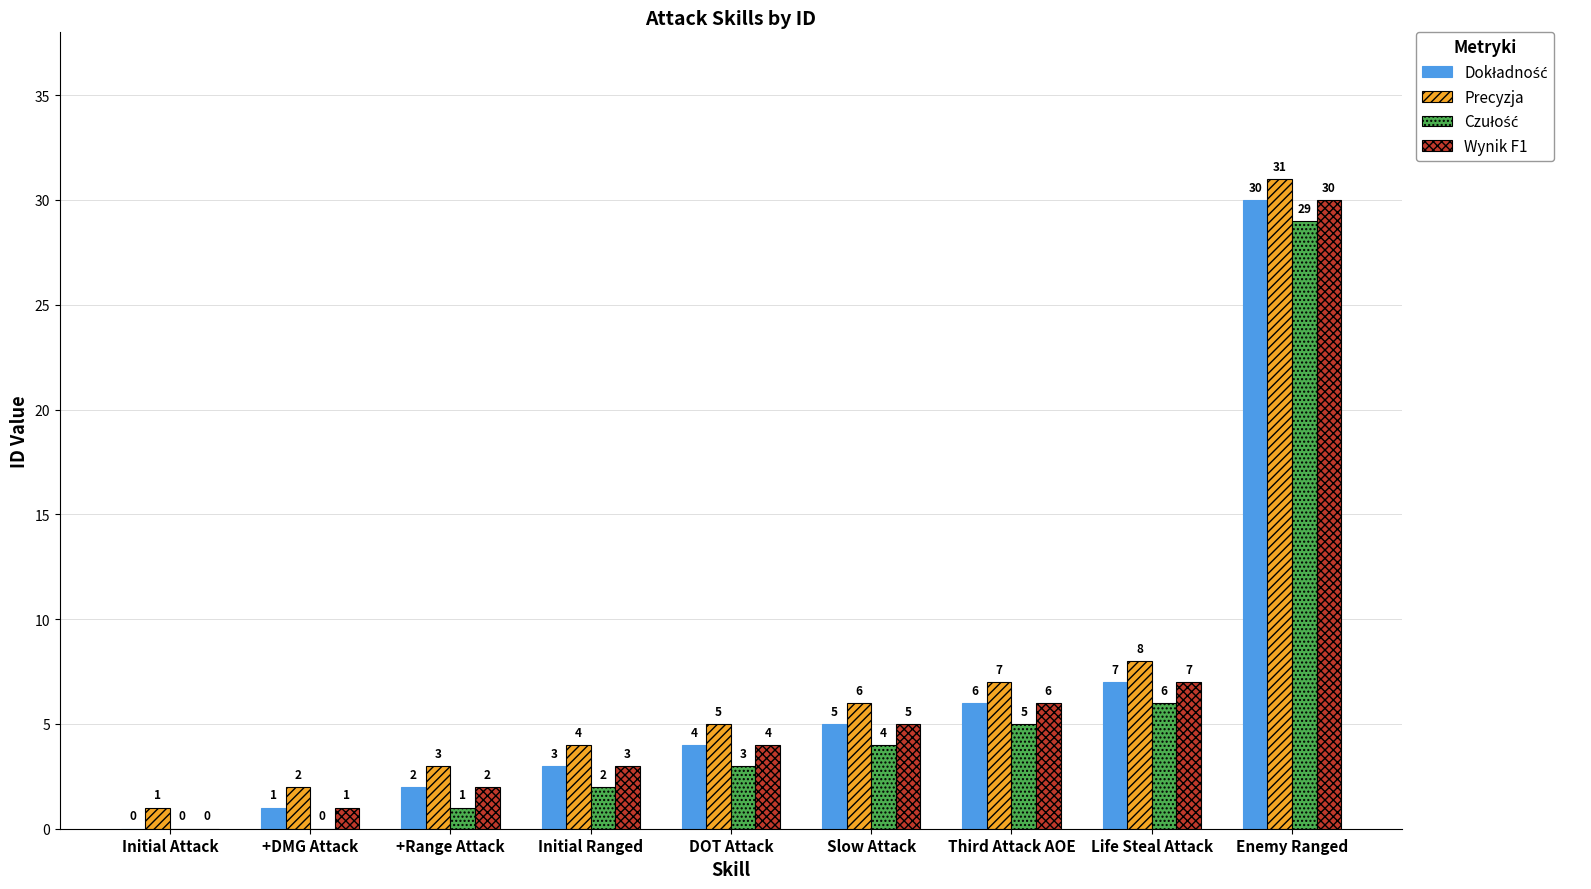

What is the sum of the Wynik F1 values at Third Attack AOE and Initial Ranged?

9